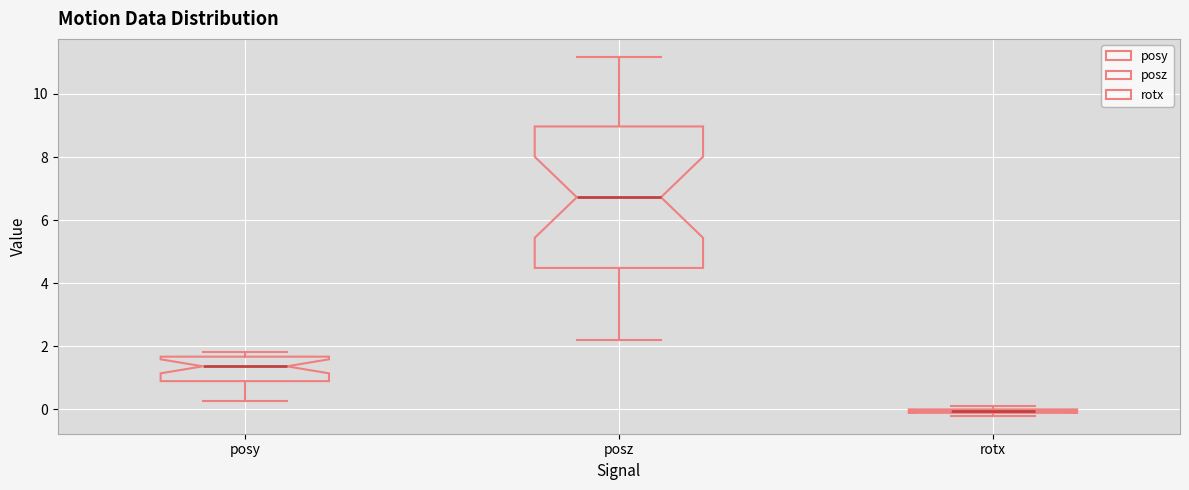

Where does the median line of the box for posy sit on the y-axis? The values are not printed on the chart, so give them approximately, as read against the axis.

1.4